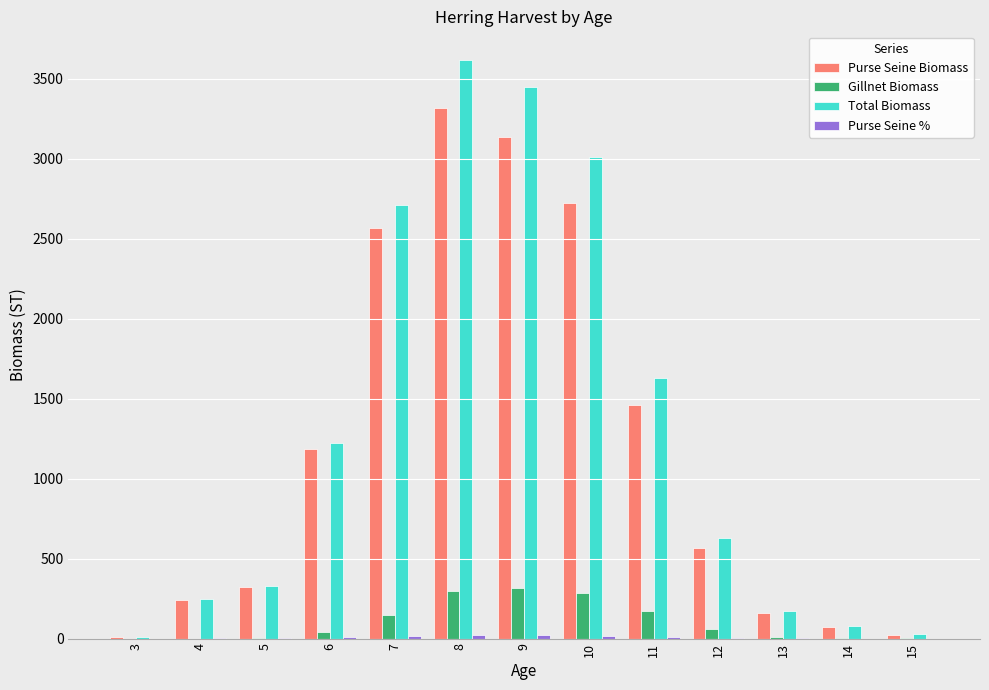

Which series has the largest total across all categories?

Total Biomass